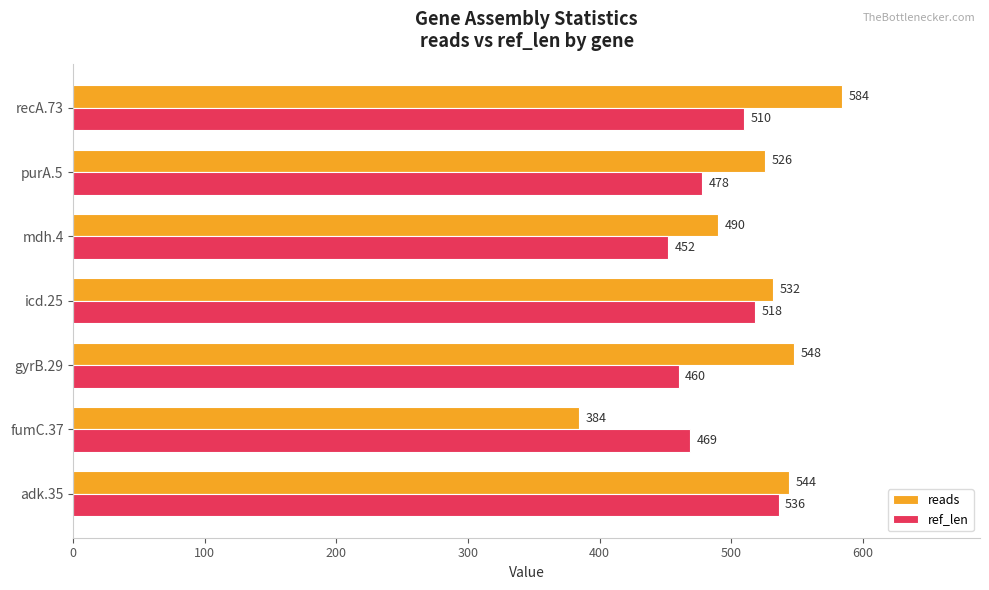

The ref_len series shows 452 at mdh.4. True or false?

True